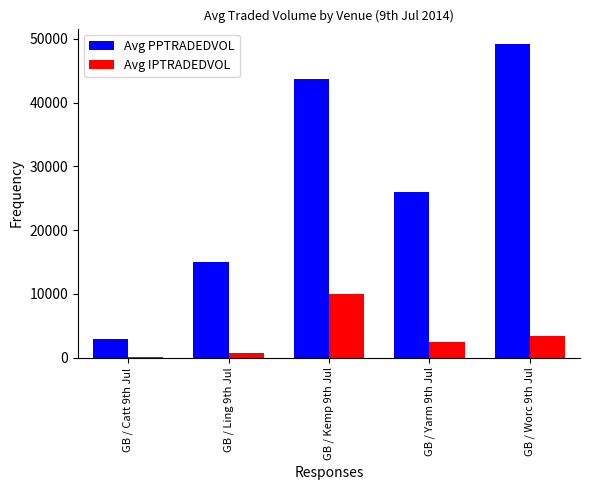

Are the bars grouped side by side (vs. stacked)?

Yes